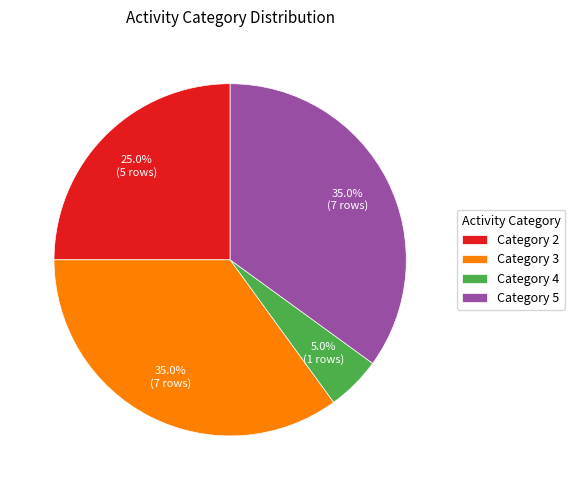

What percentage do Category 4 and Category 2 together represent?

30.0%